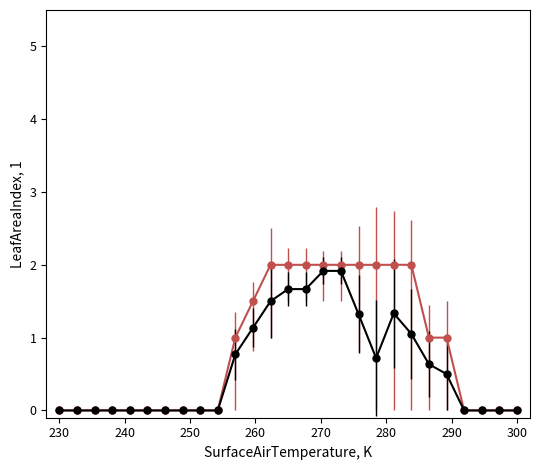

What is the greatest value displayed?

2.0